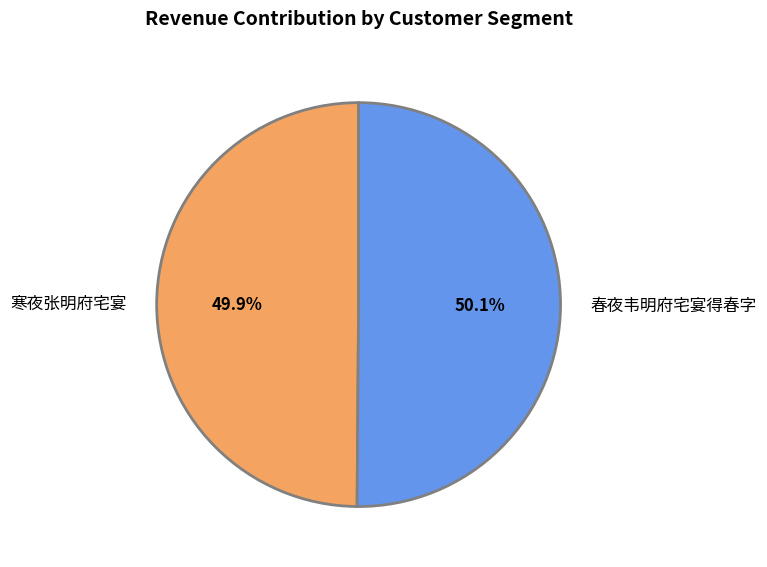

Count the number of slices in the pie.

2